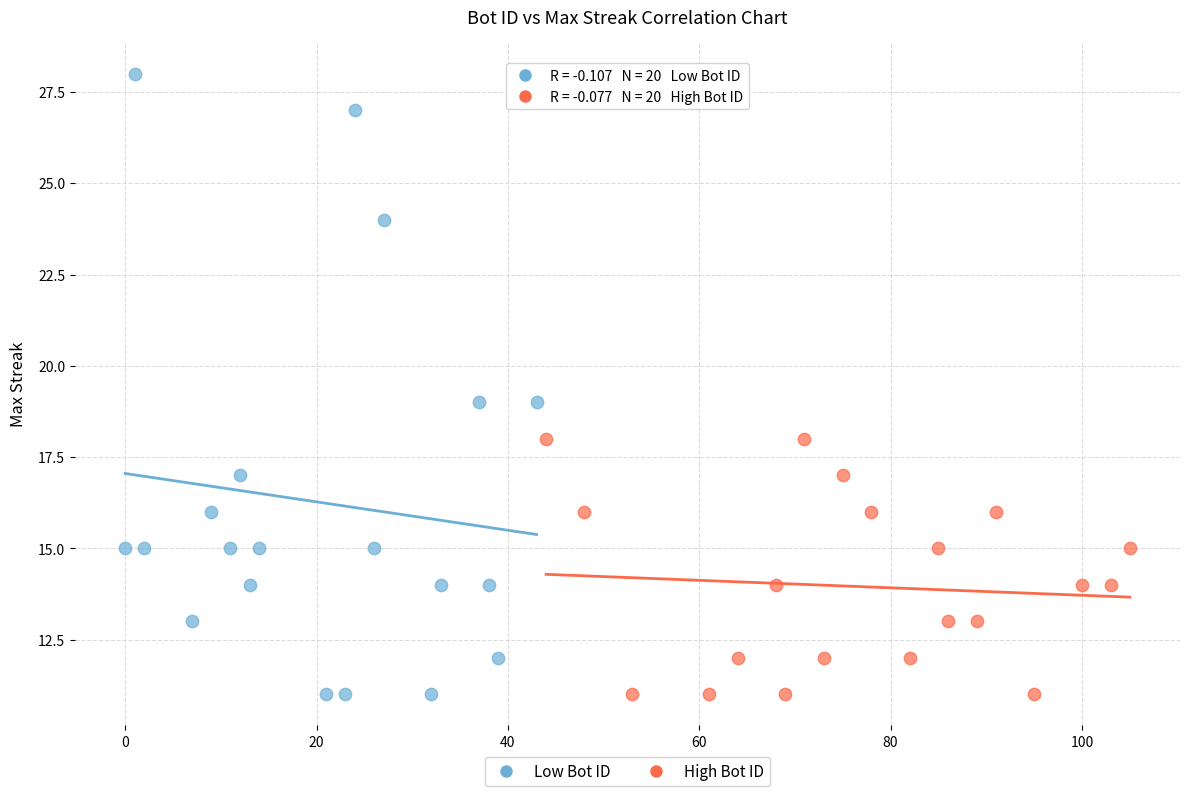

What are all the series names shown in the legend?

Low Bot ID, High Bot ID